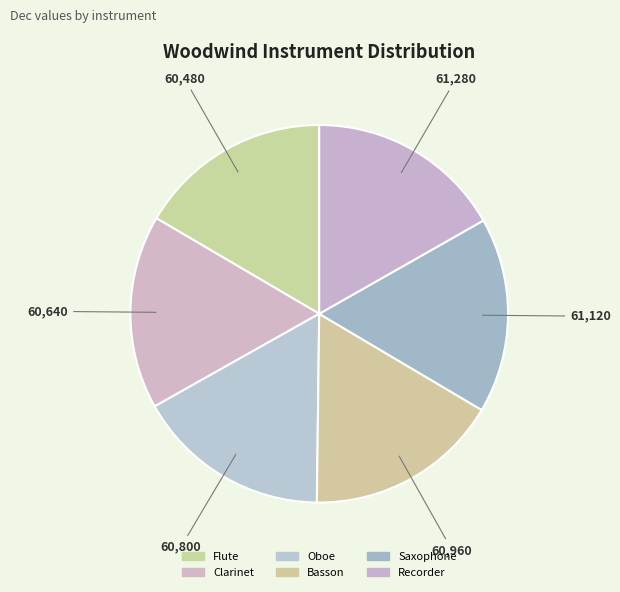

The Saxophone slice represents 17% of the pie. True or false?

True